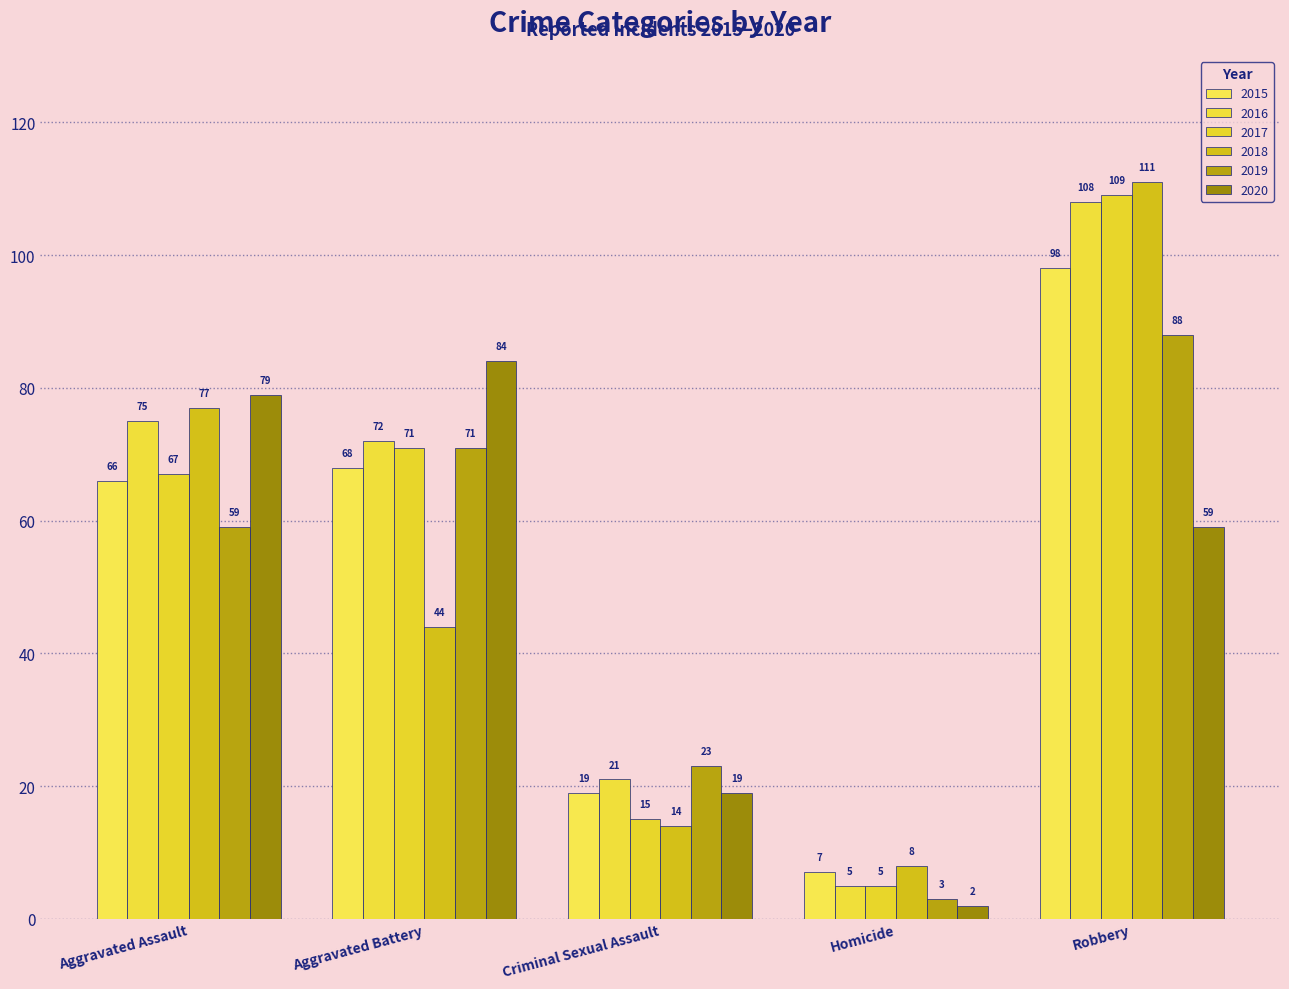

Reading left to right, extract all data points from this chart.

2015: 66	68	19	7	98
2016: 75	72	21	5	108
2017: 67	71	15	5	109
2018: 77	44	14	8	111
2019: 59	71	23	3	88
2020: 79	84	19	2	59